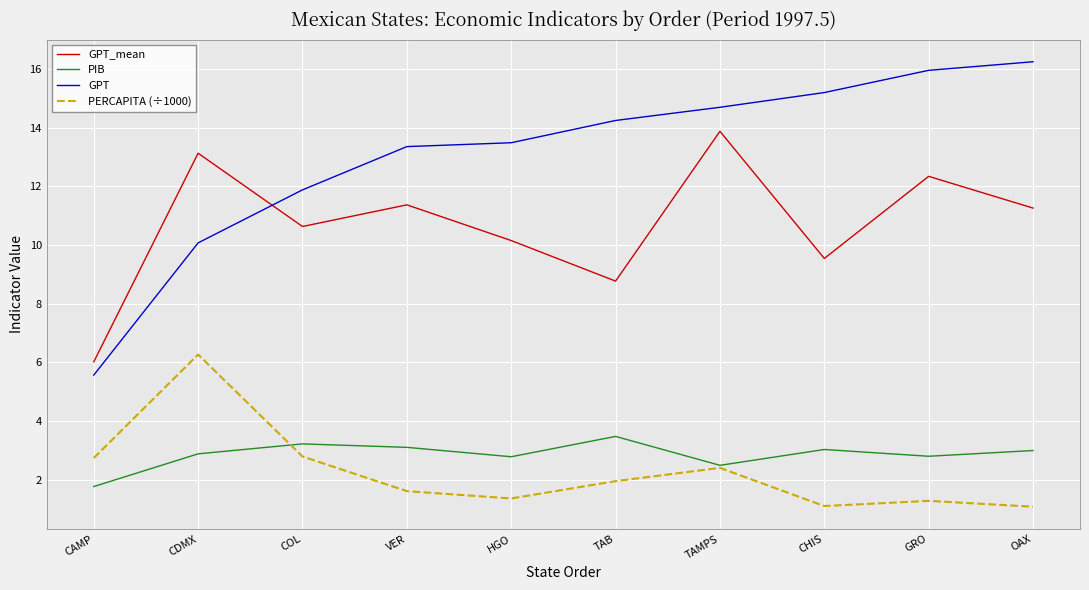

What is the sum of the PIB values at TAMPS and CHIS?

5.5